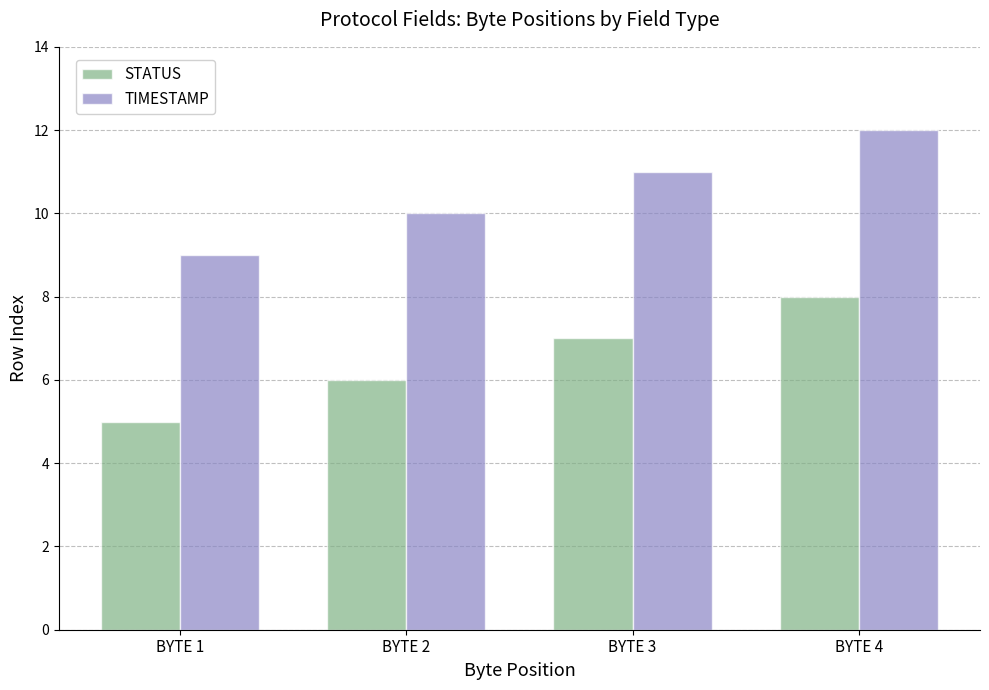

At BYTE 2, list the series in order from largest to smallest.

TIMESTAMP, STATUS